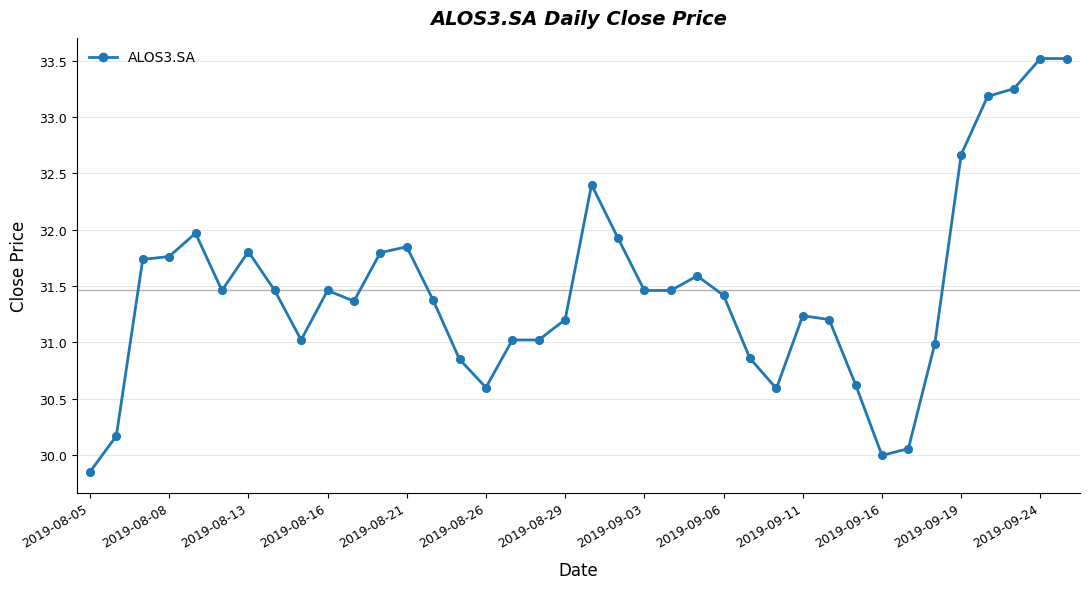

What is the value of the 11th point from the left?

31.4